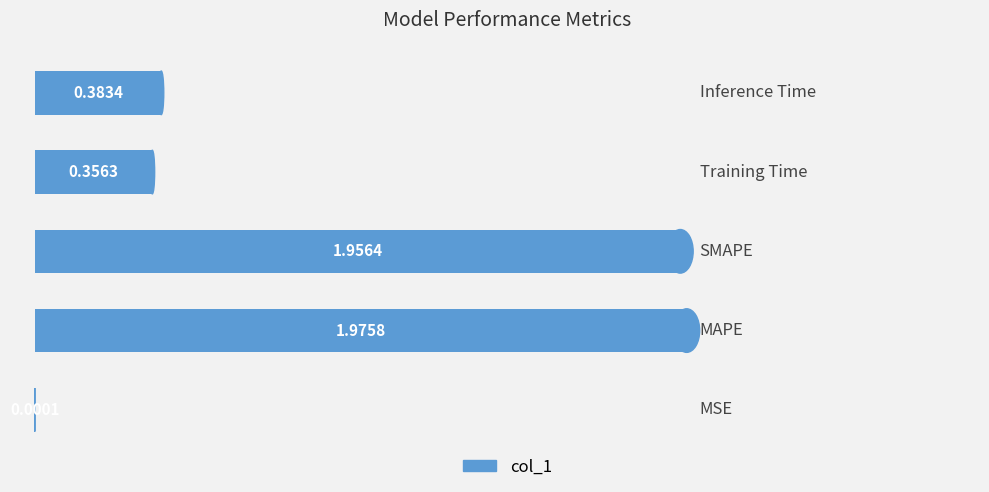

What is the sum of all values?

4.7